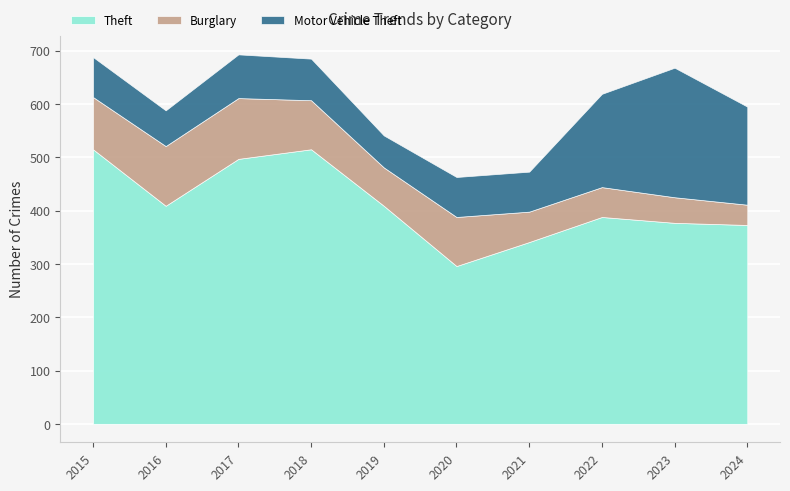

What is the value of the Motor Vehicle Theft point at the 1st from the left?

75